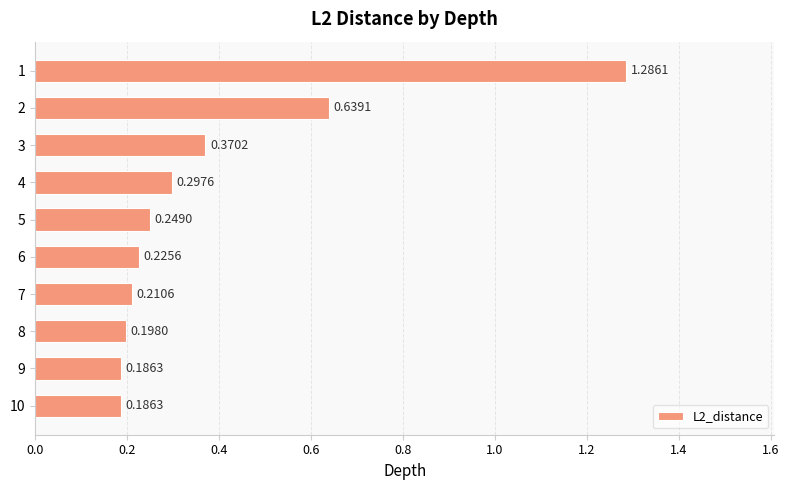

Between 3 and 9, which is larger?

3